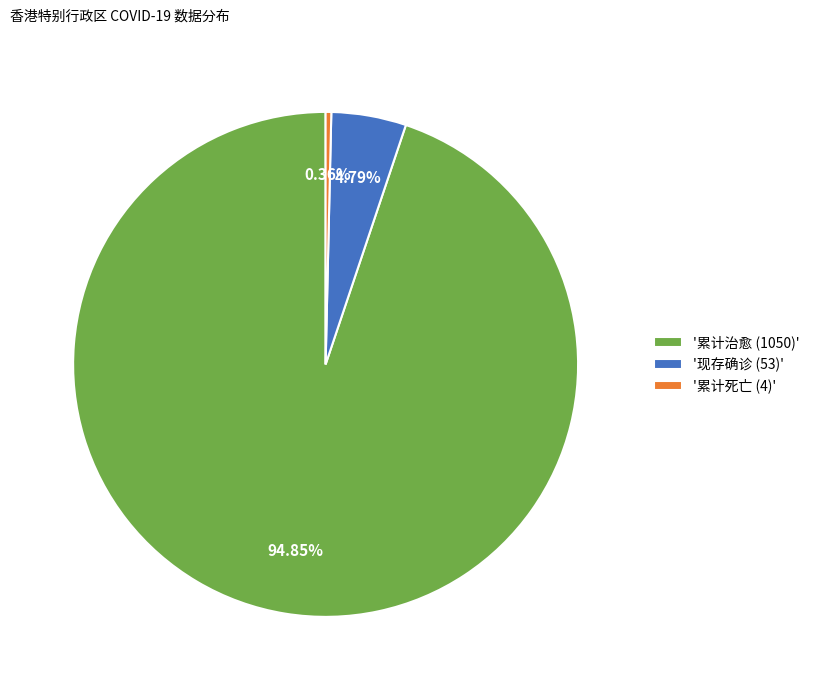

Between '现存确诊 (53)' and '累计治愈 (1050)', which is larger?

'累计治愈 (1050)'